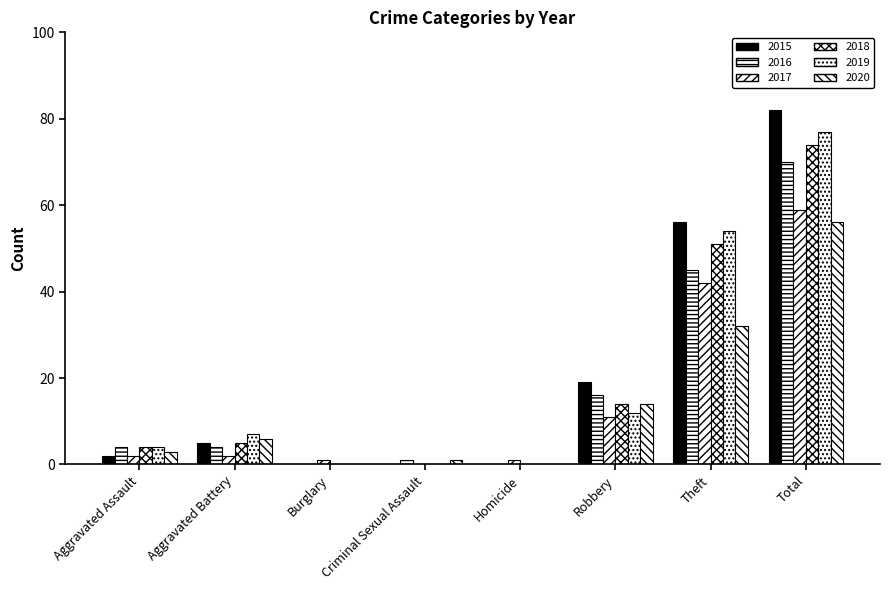

Which series changed the most between Burglary and Theft?

2015